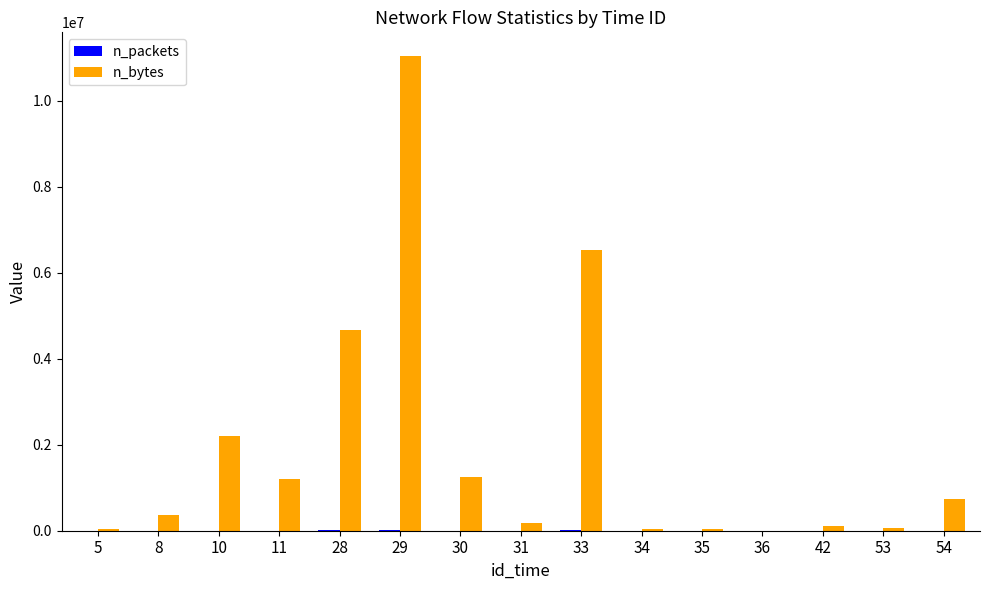

Which series changed the most between 11 and 28?

n_bytes